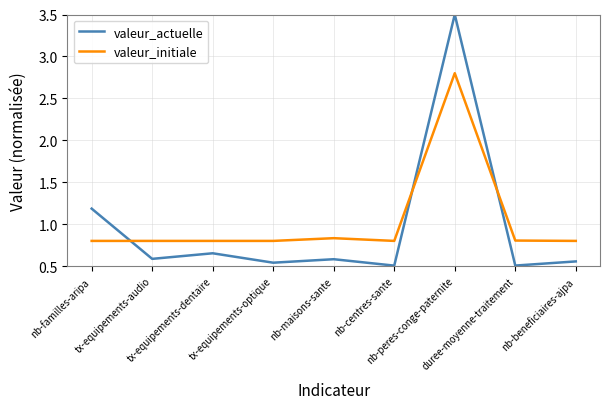

What is the difference between the maximum and minimum values in the valeur_initiale series?

2.0